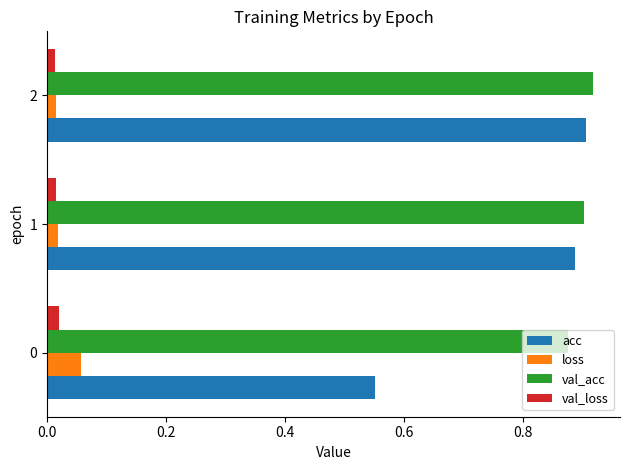

Rank the series by their maximum value, from lowest to highest.

val_loss, loss, acc, val_acc